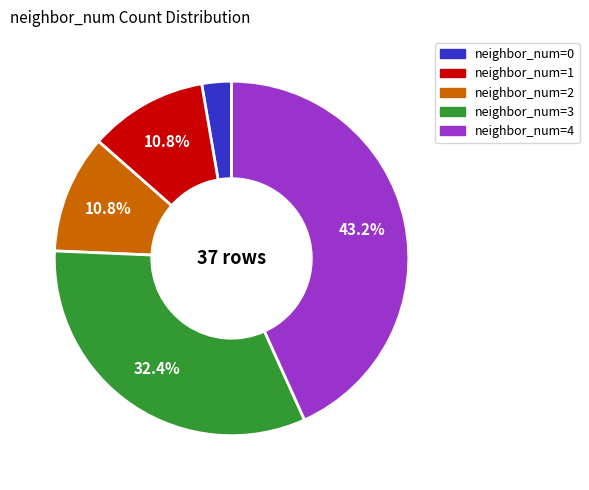

Is there any slice that represents more than half of the pie?

No